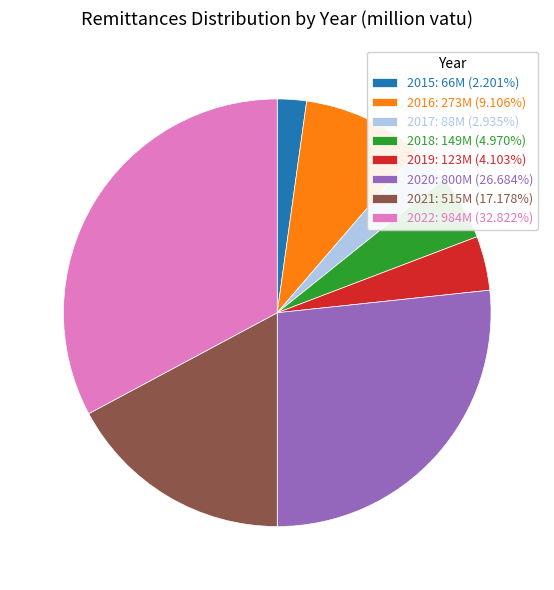

Is there a majority slice in this chart?

No